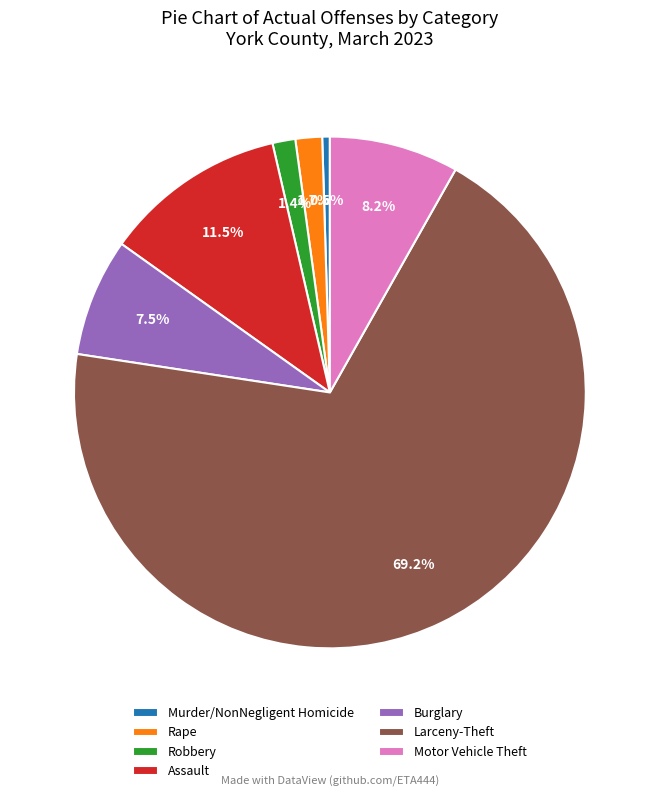

To the nearest percent, what is the difference between the Assault and Robbery slice percentages?

10%